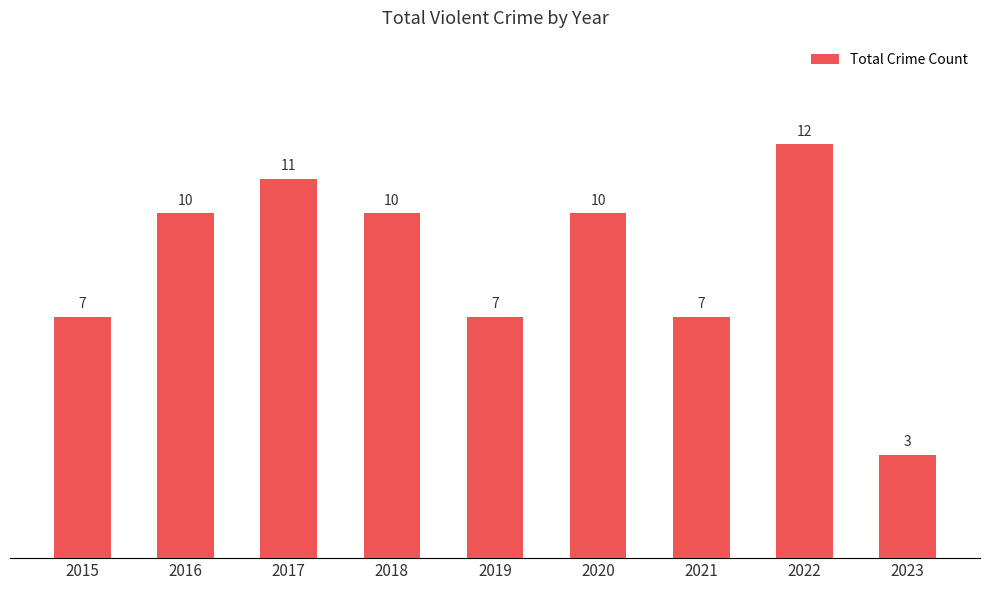

What is the average value?

9